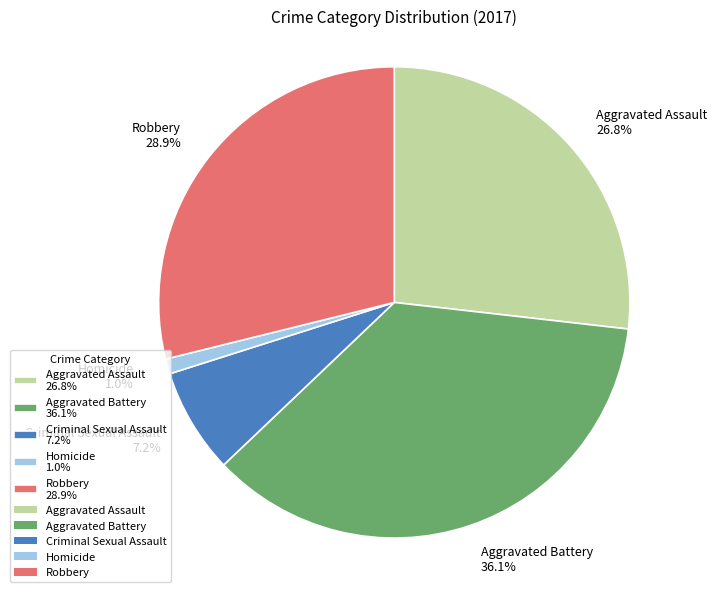

What percentage is the Aggravated Battery slice, to the nearest percent?

36%